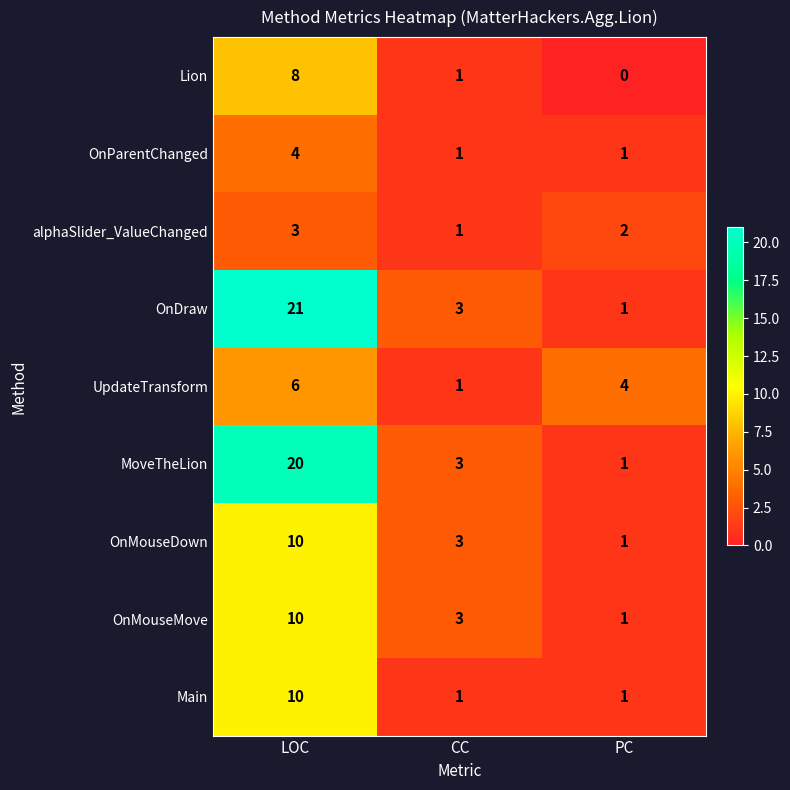

Where is UpdateTransform nearest to the value 3?

PC